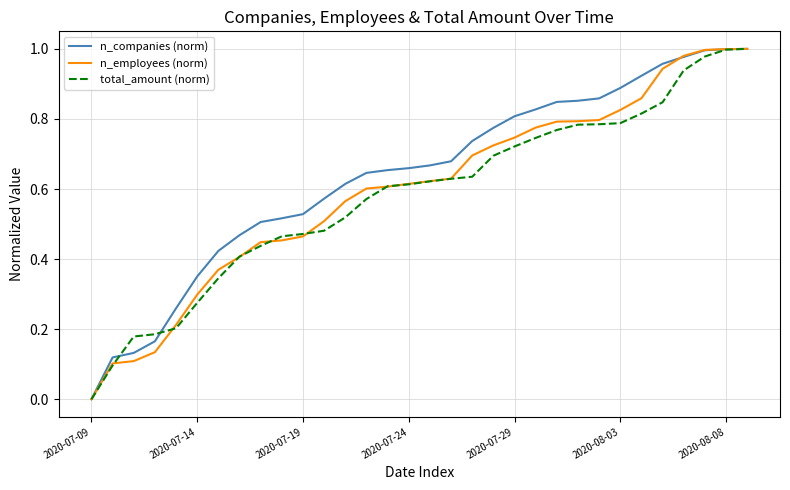

Which series has the largest total across all categories?

n_companies (norm)